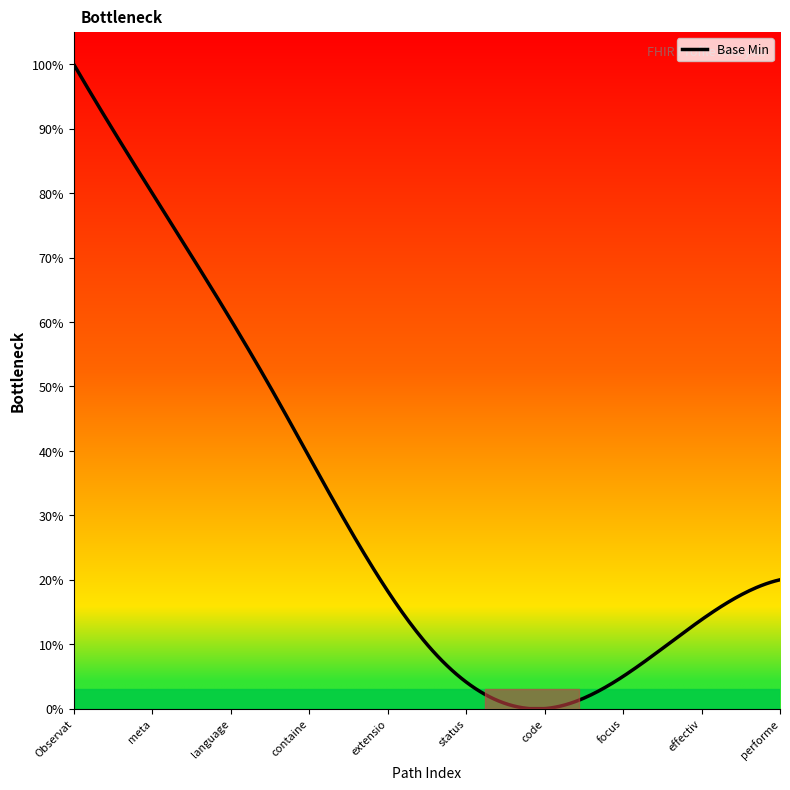

Does the chart have visible grid lines?

No